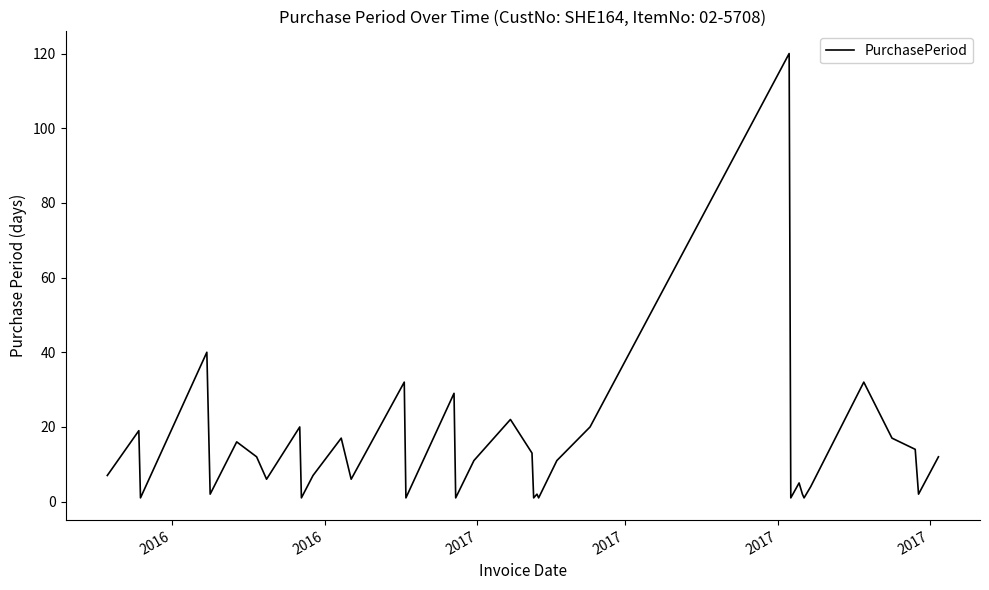

What is the average value?

14